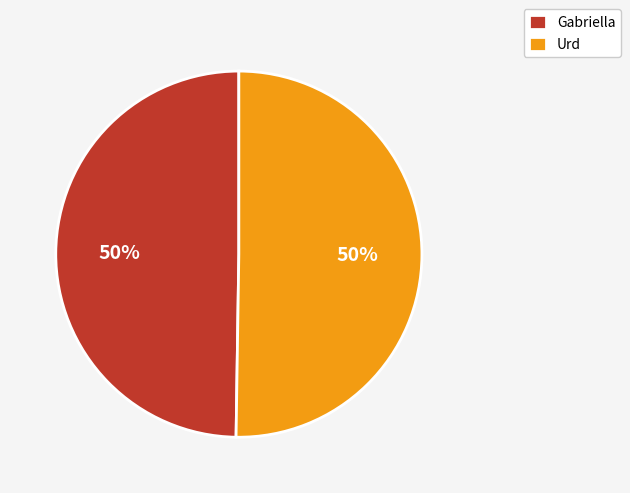

To the nearest percent, what portion does Gabriella represent?

50%